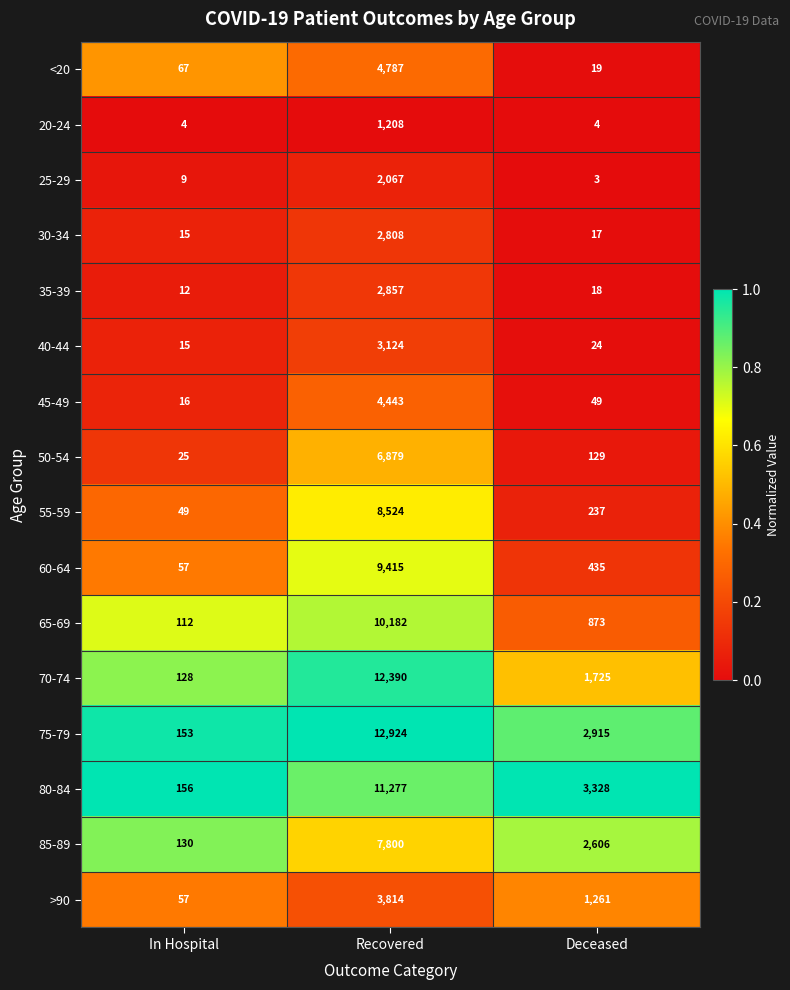

What is the smallest value displayed?

3